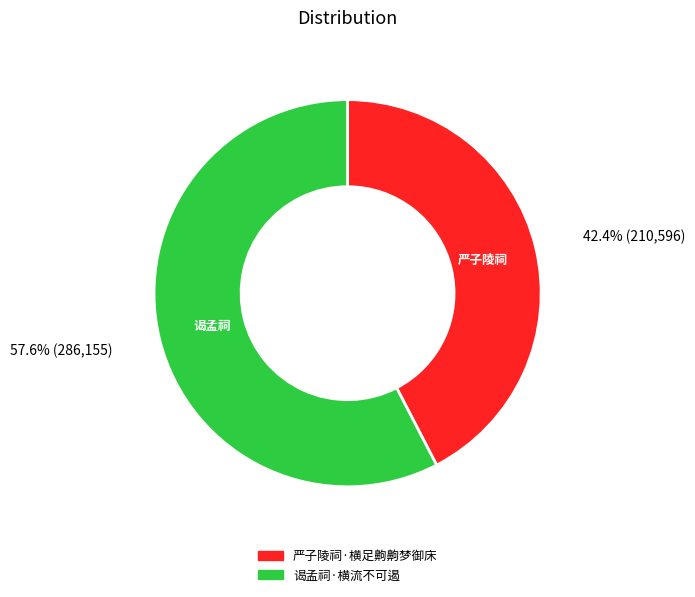

To the nearest percent, what is the difference between the 谒孟祠·横流不可遏 and 严子陵祠·横足齁齁梦御床 slice percentages?

15%